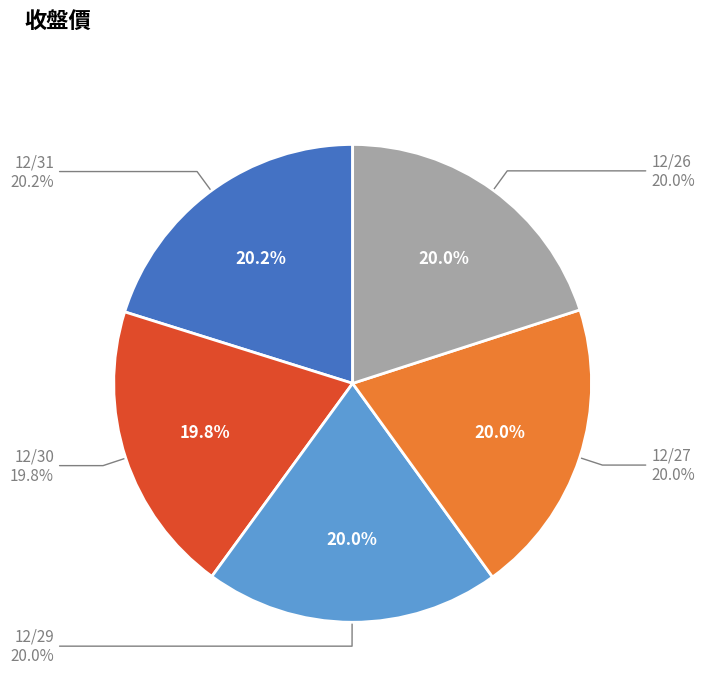

Is it true that 12/31 is 14% of the pie?

False